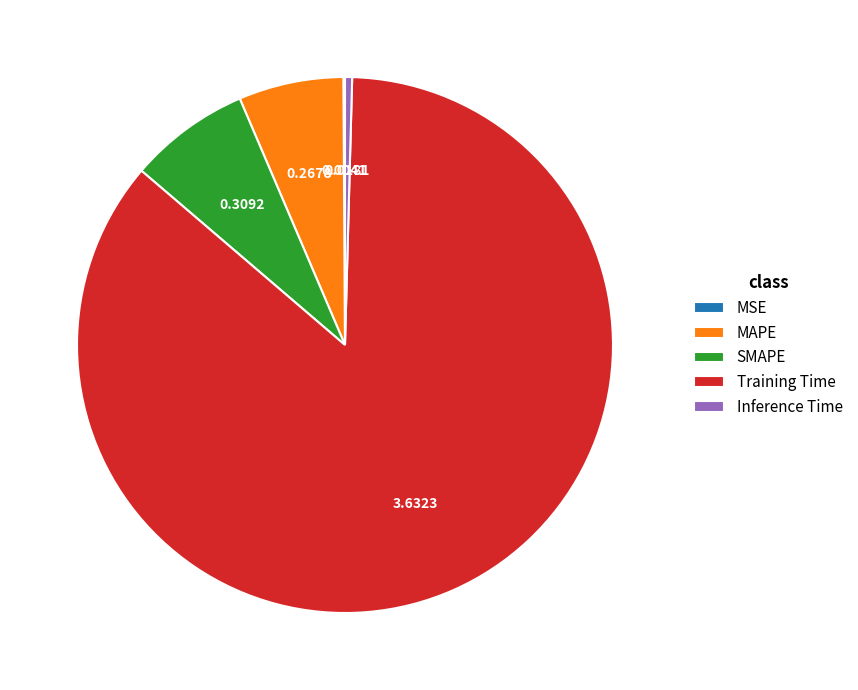

Does MAPE represent more than half of the total?

No